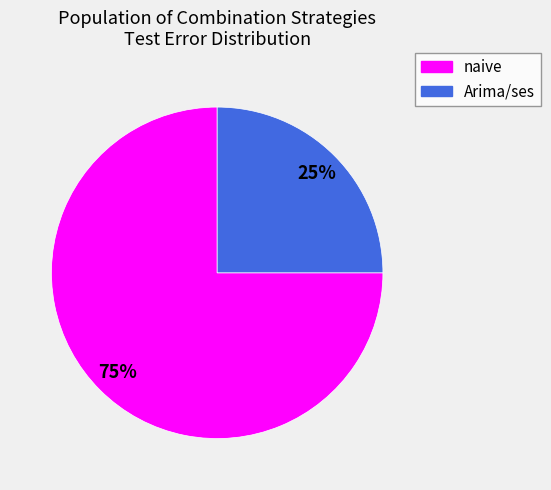

How many slices are in this pie chart?

2